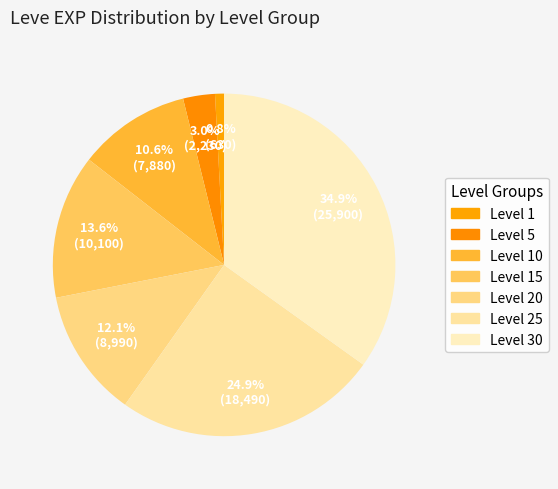

How many segments does this pie chart have?

7